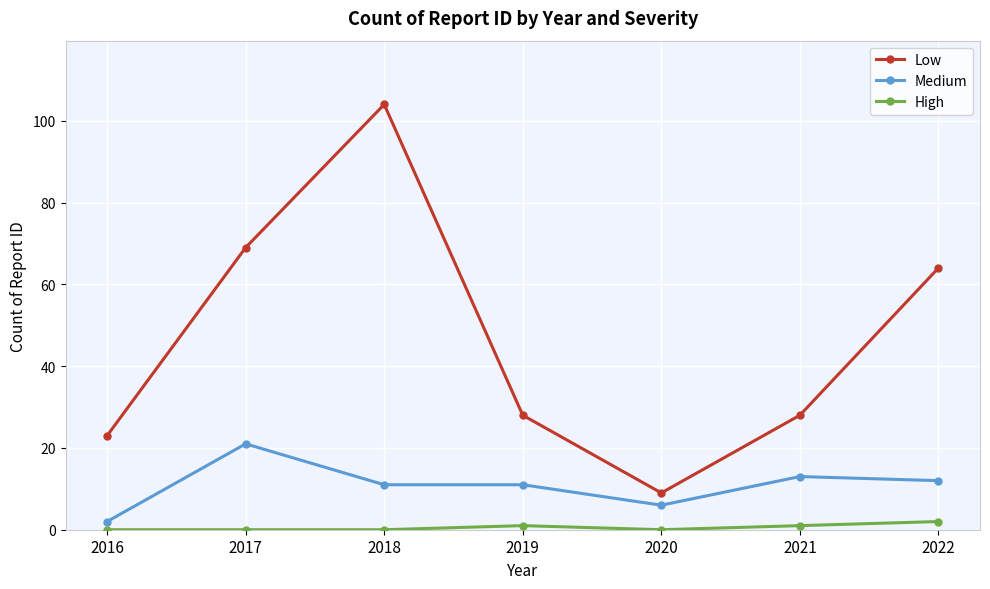

Count the number of categories in the chart.

7